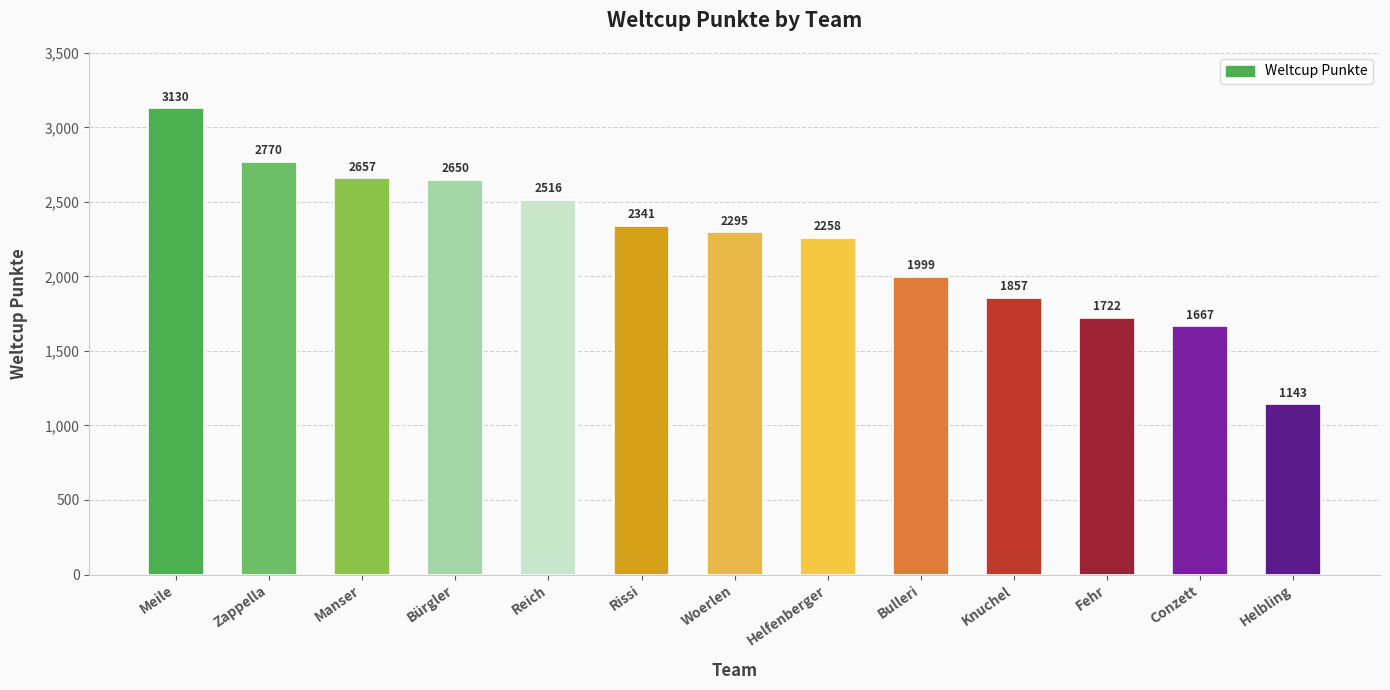

What is the label of the 1st bar from the right?

Helbling